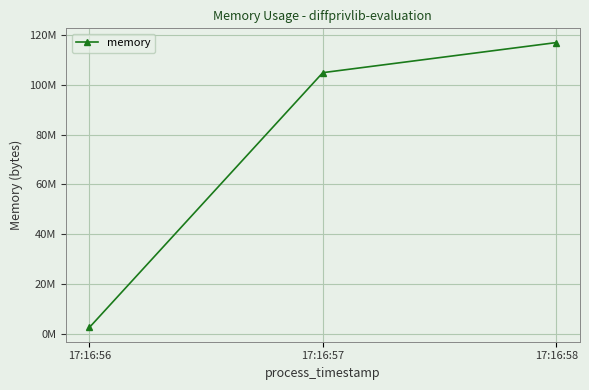

What is the average value?

74802517